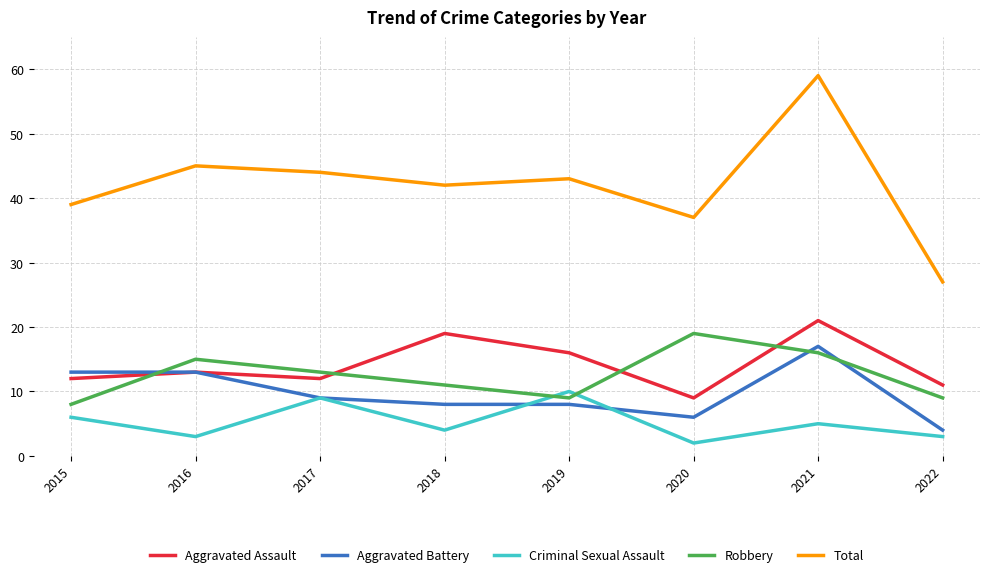

What is the difference between the highest and lowest values at 2021?

54